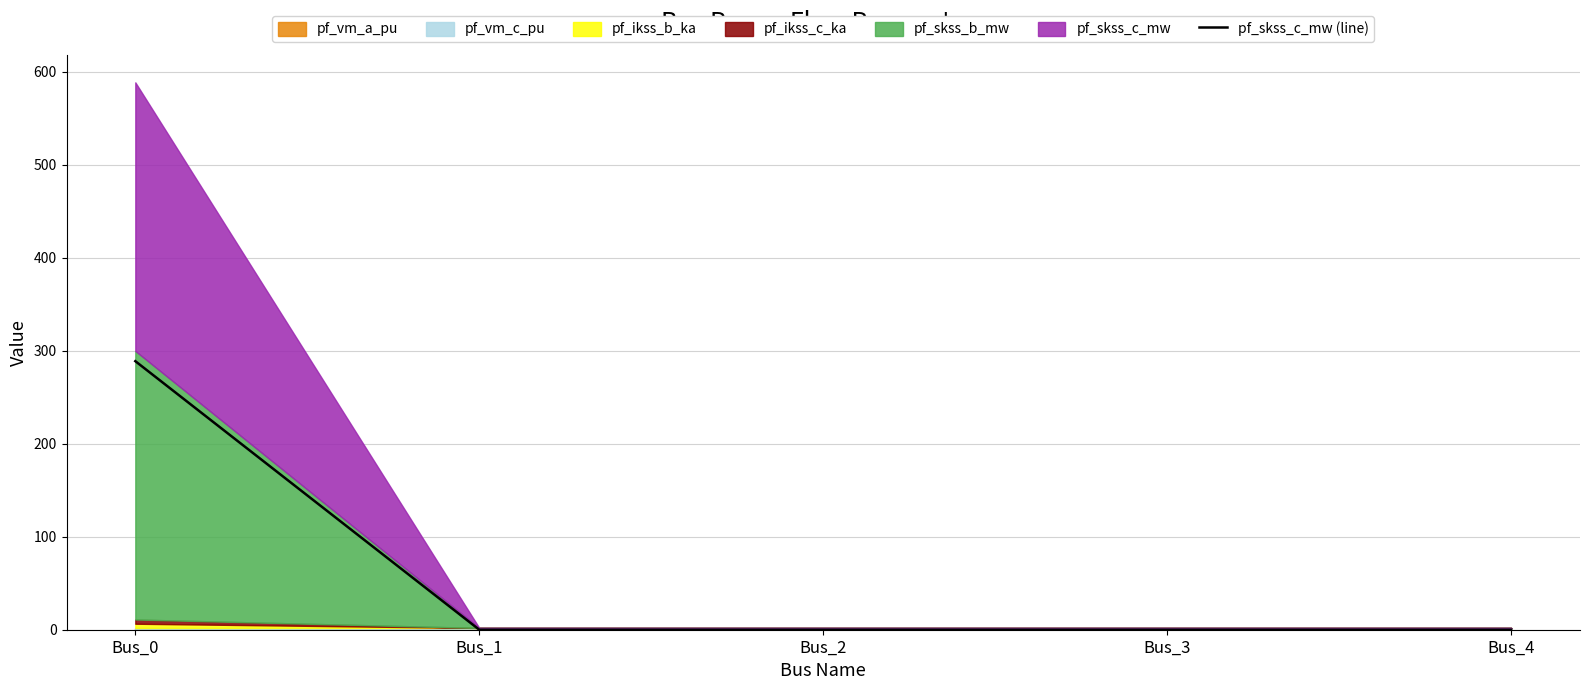

What is the average value?

57.7